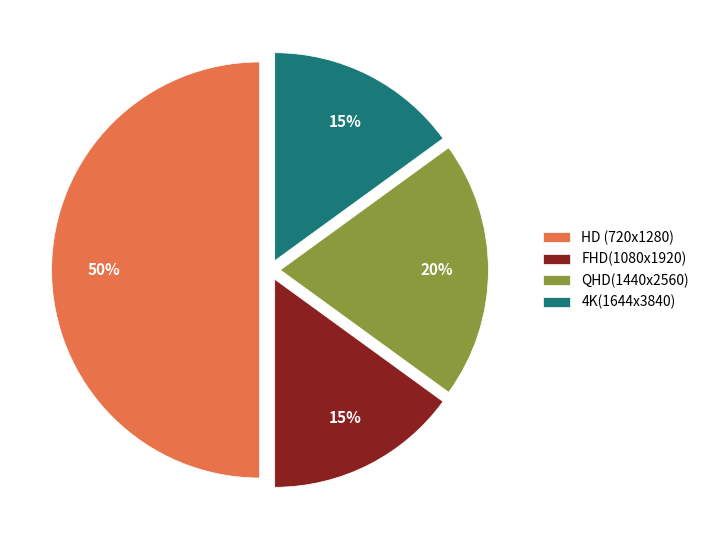

To the nearest percent, what is the average slice percentage?

25%